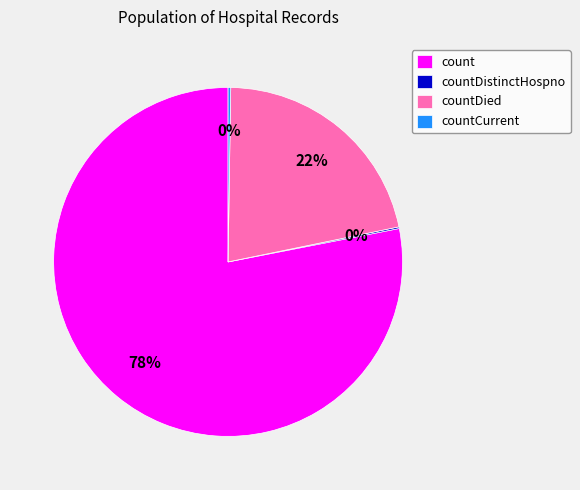

Does any single category account for the majority?

Yes